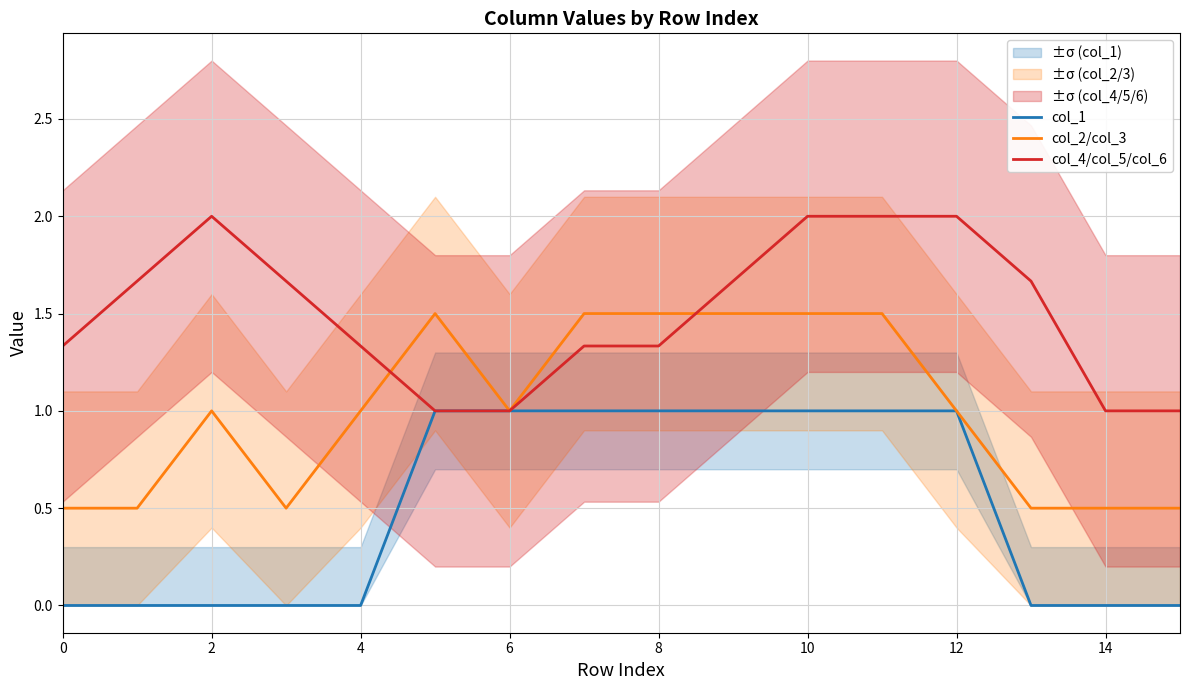

List the series in order of their overall mean, highest first.

col_4/col_5/col_6, col_2/col_3, col_1